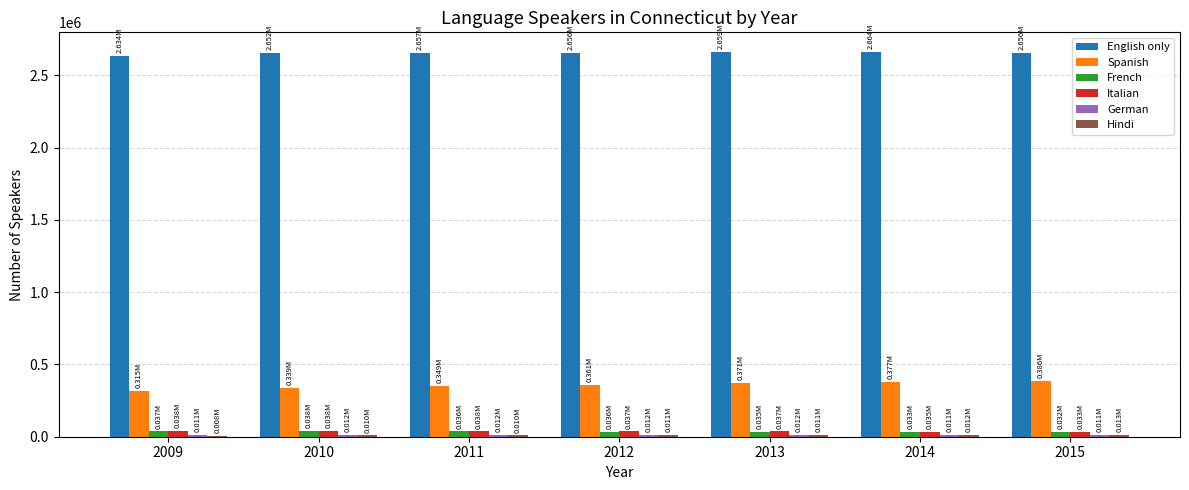

Count the number of data series in this chart.

6